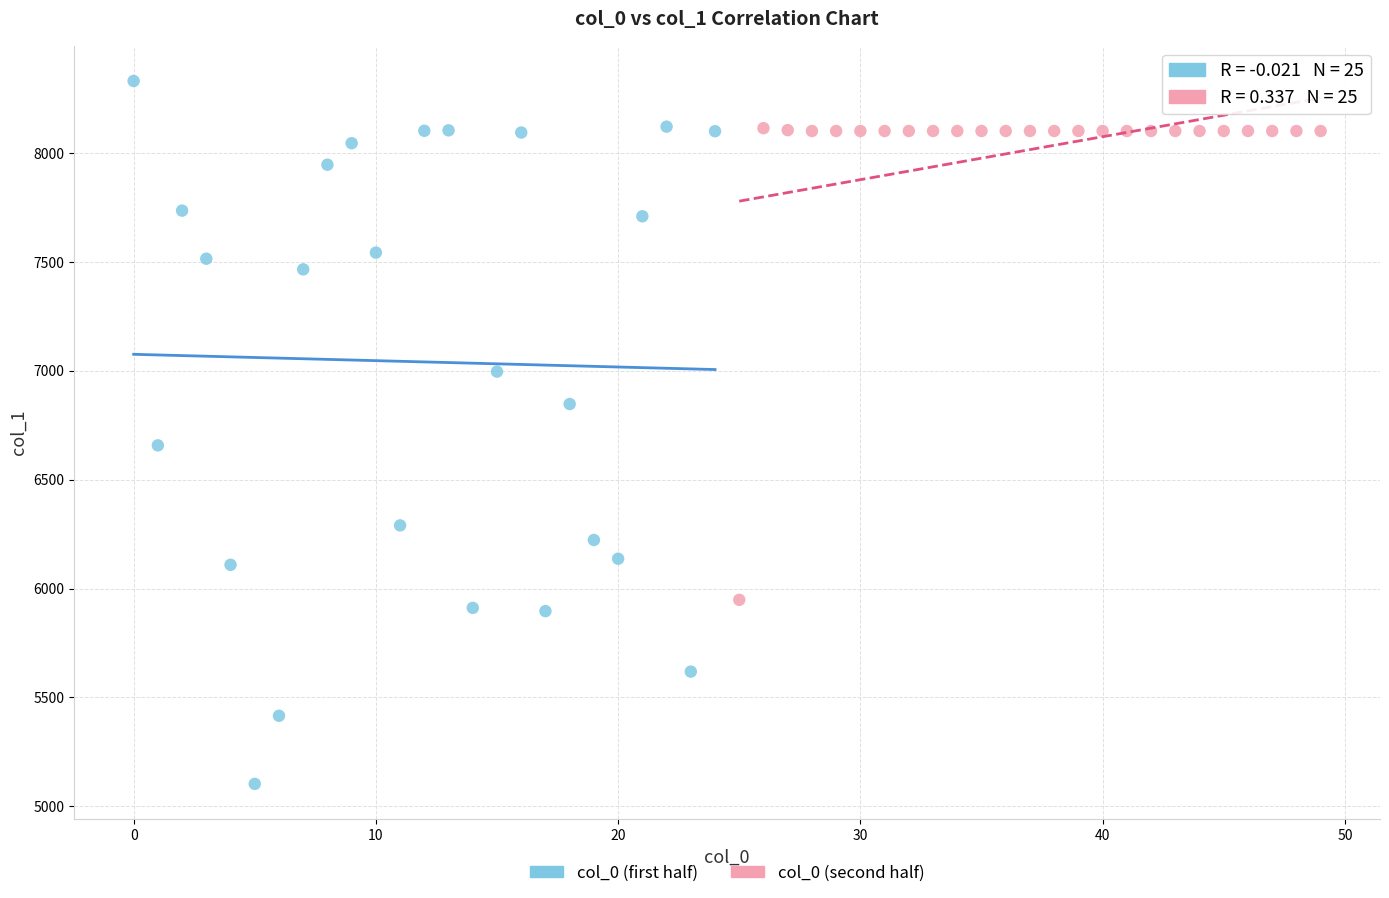

Which series reaches the minimum Y coordinate?

col_0 (first half)